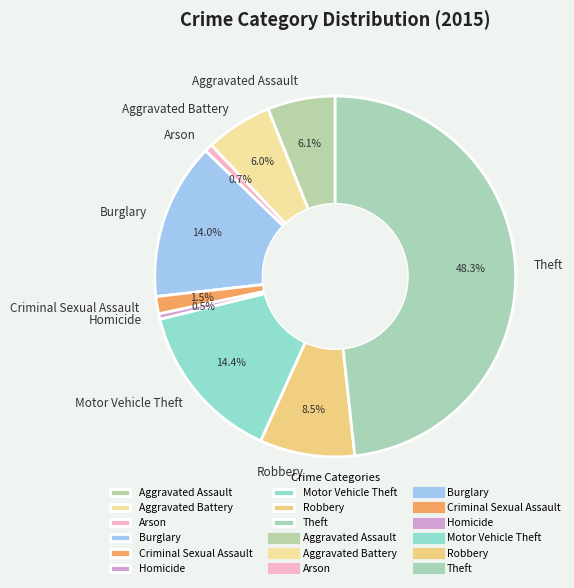

To the nearest percent, what portion does Theft represent?

48%